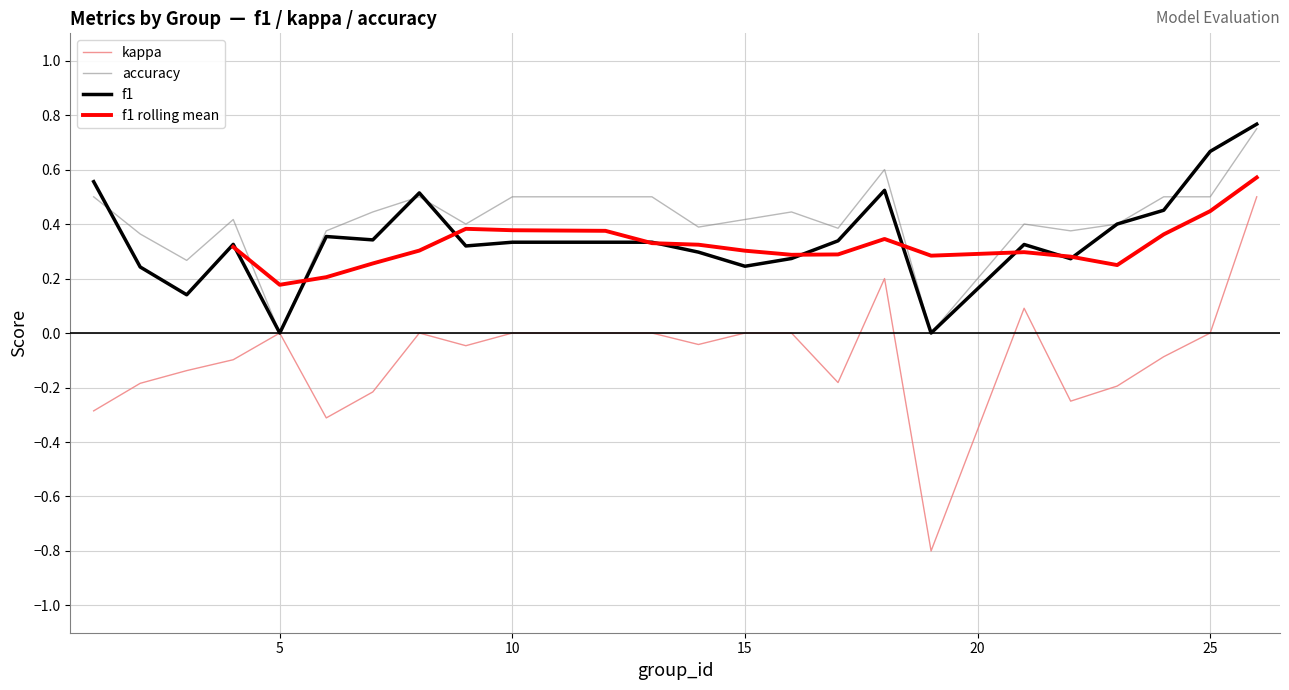

What is the lowest value of the kappa series?

-0.8